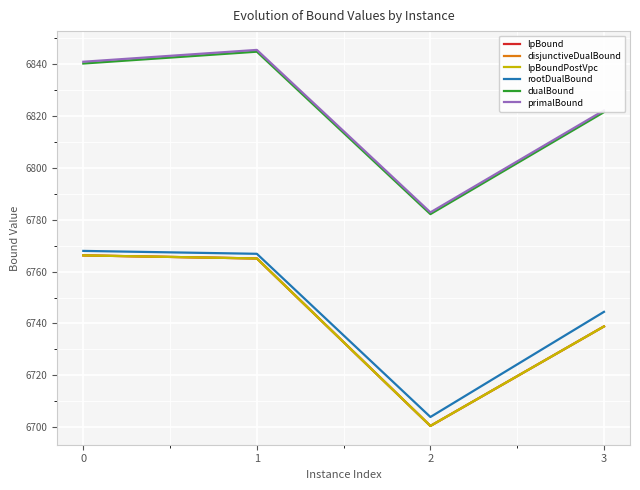

What is the lowest value of the dualBound series?

6782.2